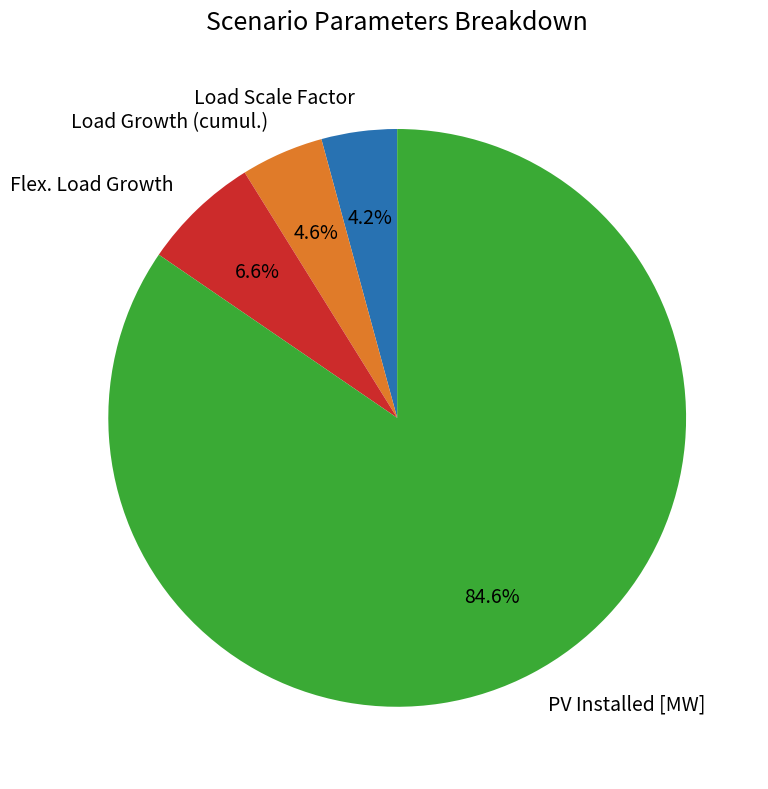

Between Flex. Load Growth and Load Growth (cumul.), which is larger?

Flex. Load Growth